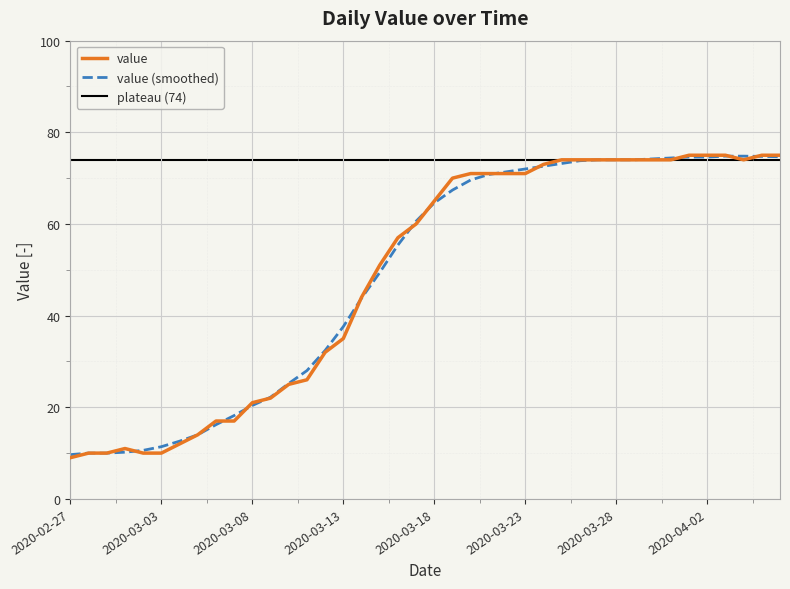

True or false: value (smoothed) has a value of 4.6 at 2020-02-27.

False